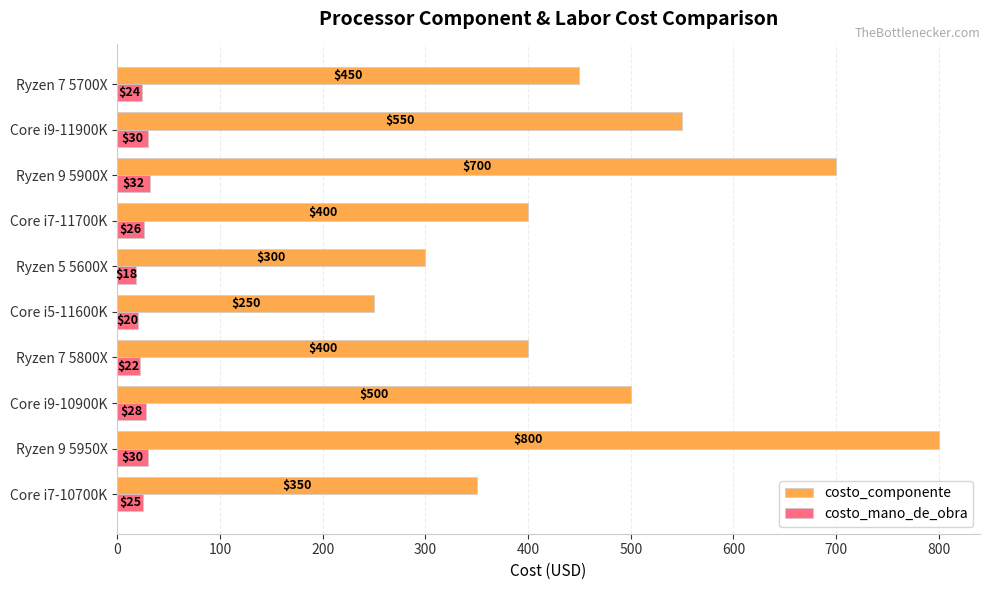

What is the total value across all series at Ryzen 7 5700X?

474